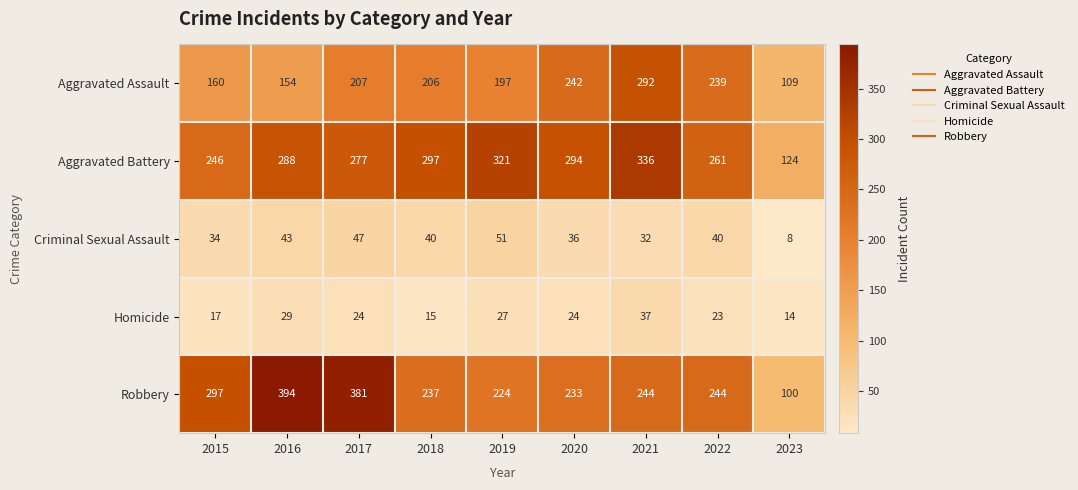

Where does the Robbery series first go above 244?

2015